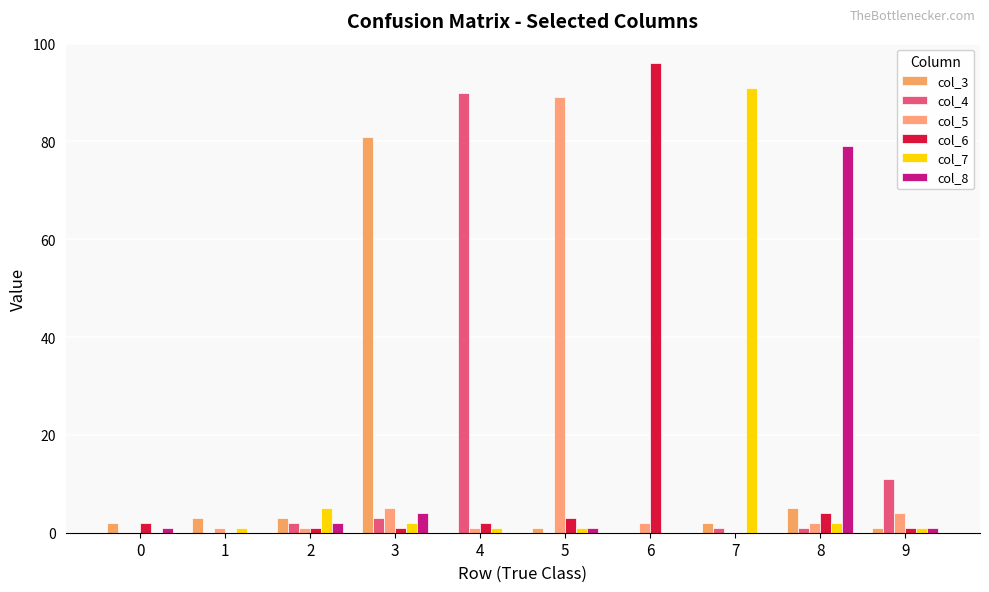

Reading left to right, extract all data points from this chart.

col_3: 0=2	1=3	2=3	3=81	4=0	5=1	6=0	7=2	8=5	9=1
col_4: 0=0	1=0	2=2	3=3	4=90	5=0	6=0	7=1	8=1	9=11
col_5: 0=0	1=1	2=1	3=5	4=1	5=89	6=2	7=0	8=2	9=4
col_6: 0=2	1=0	2=1	3=1	4=2	5=3	6=96	7=0	8=4	9=1
col_7: 0=0	1=1	2=5	3=2	4=1	5=1	6=0	7=91	8=2	9=1
col_8: 0=1	1=0	2=2	3=4	4=0	5=1	6=0	7=0	8=79	9=1